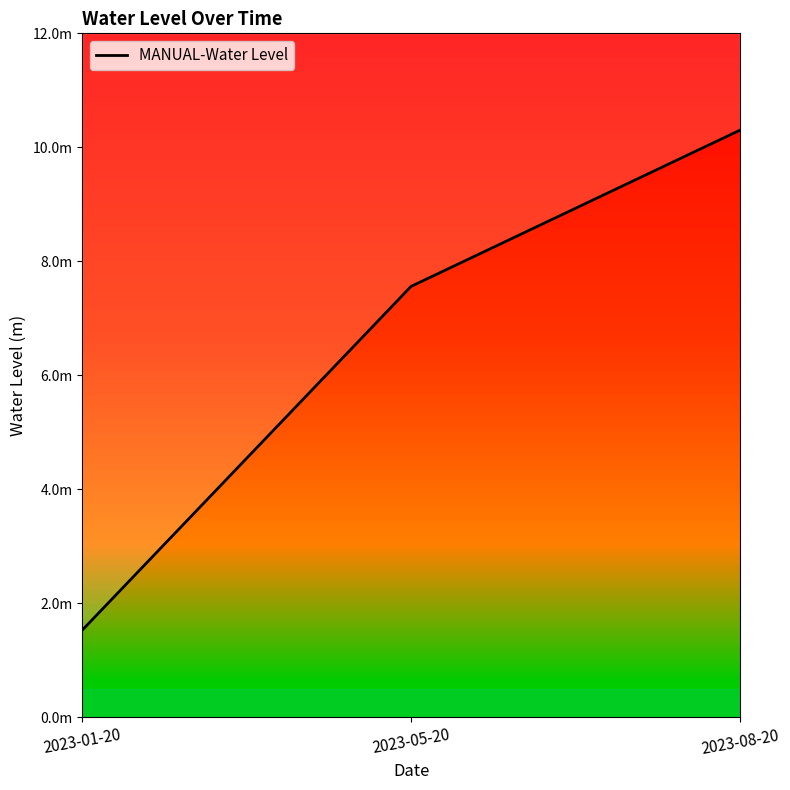

Read the value at 2023-01-20.

1.5